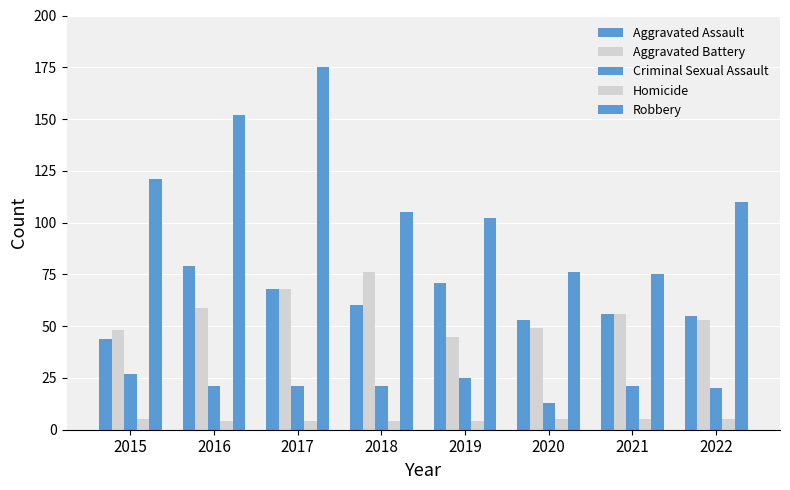

Does the chart contain any negative values?

No